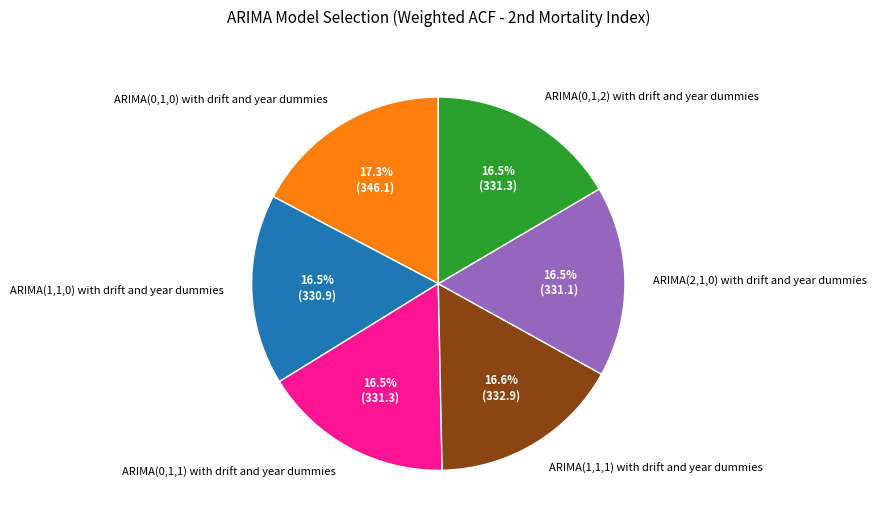

To the nearest percent, what is the difference between the ARIMA(0,1,1) with drift and year dummies and ARIMA(0,1,0) with drift and year dummies slice percentages?

1%